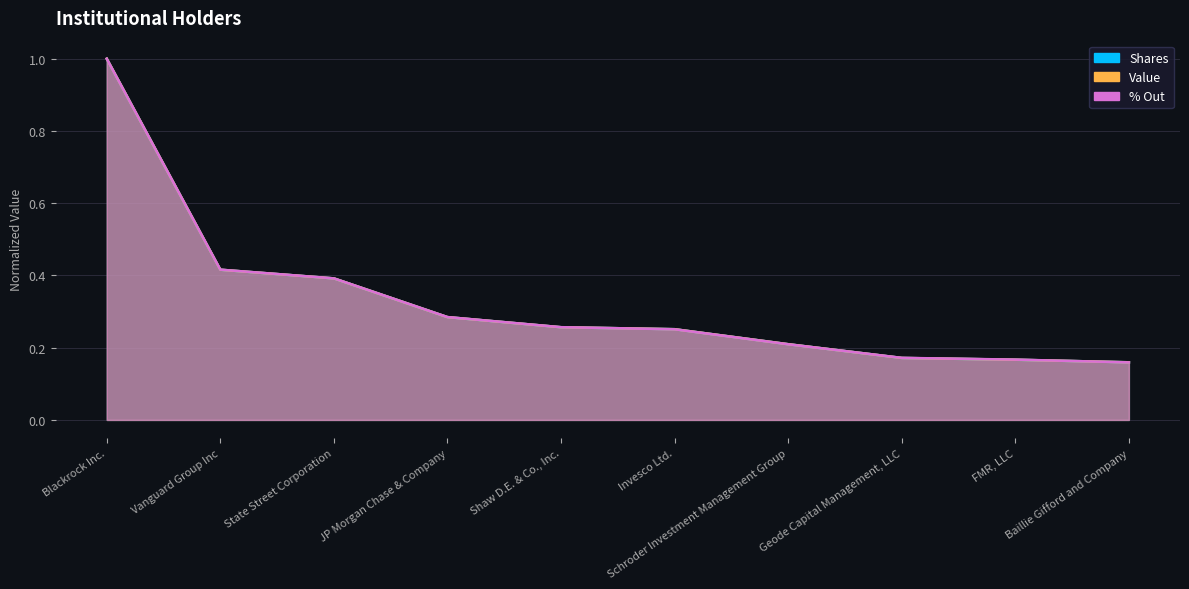

True or false: Value has a value of 0.2 at Schroder Investment Management Group.

True